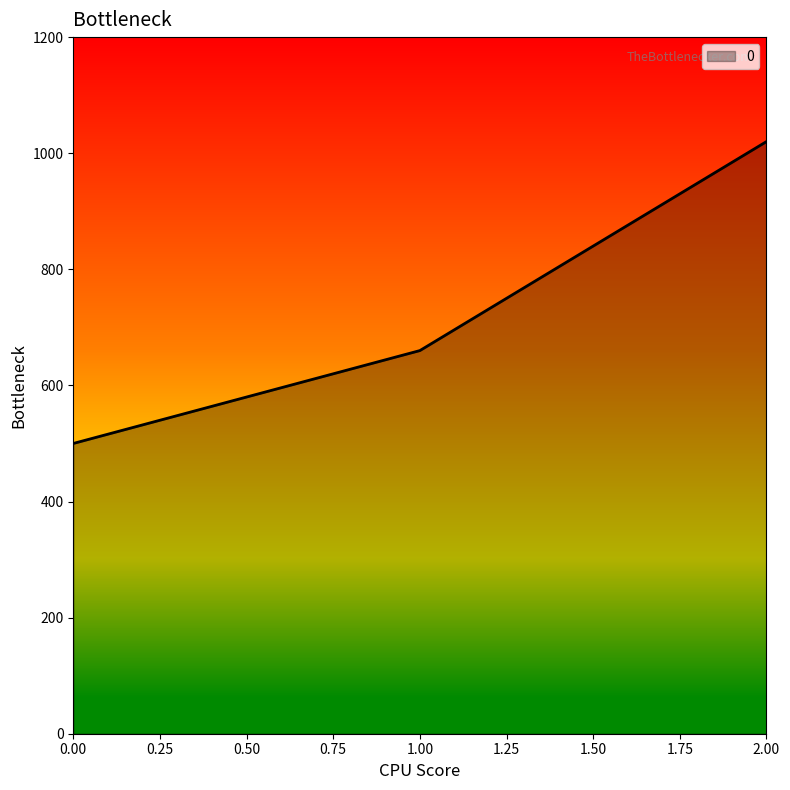

How many distinct data groups are displayed?

1